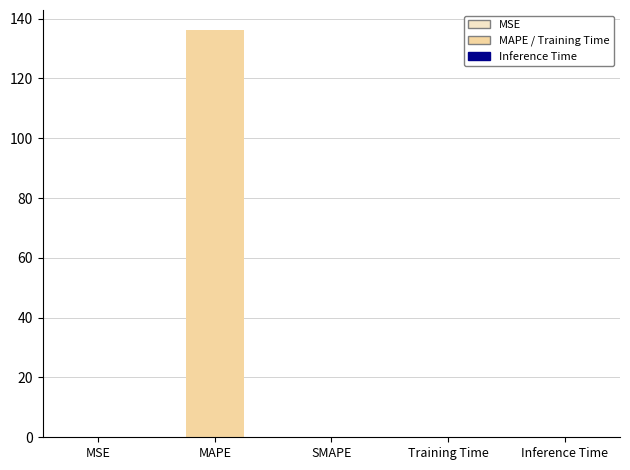

How many categories are shown in the chart?

5